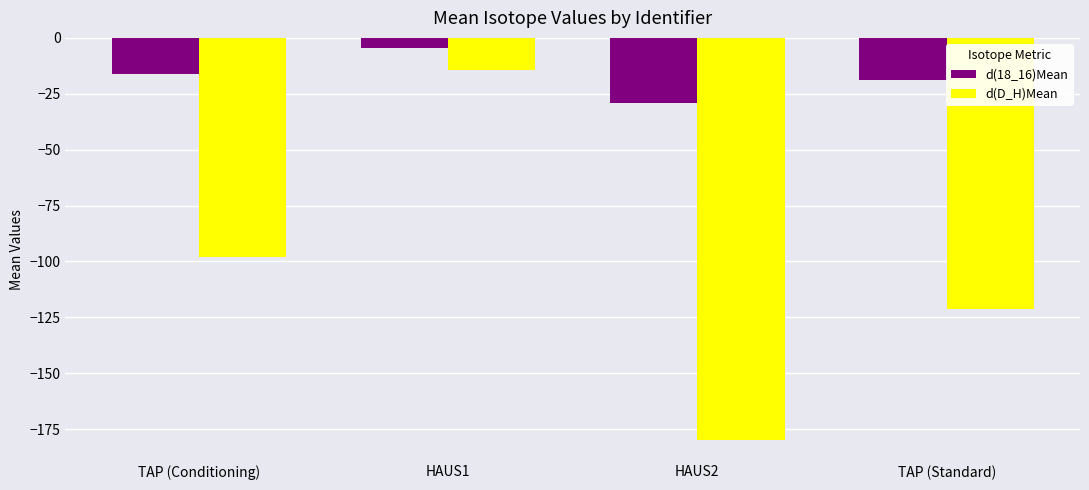

Read the d(18_16)Mean value at HAUS2.

-28.9